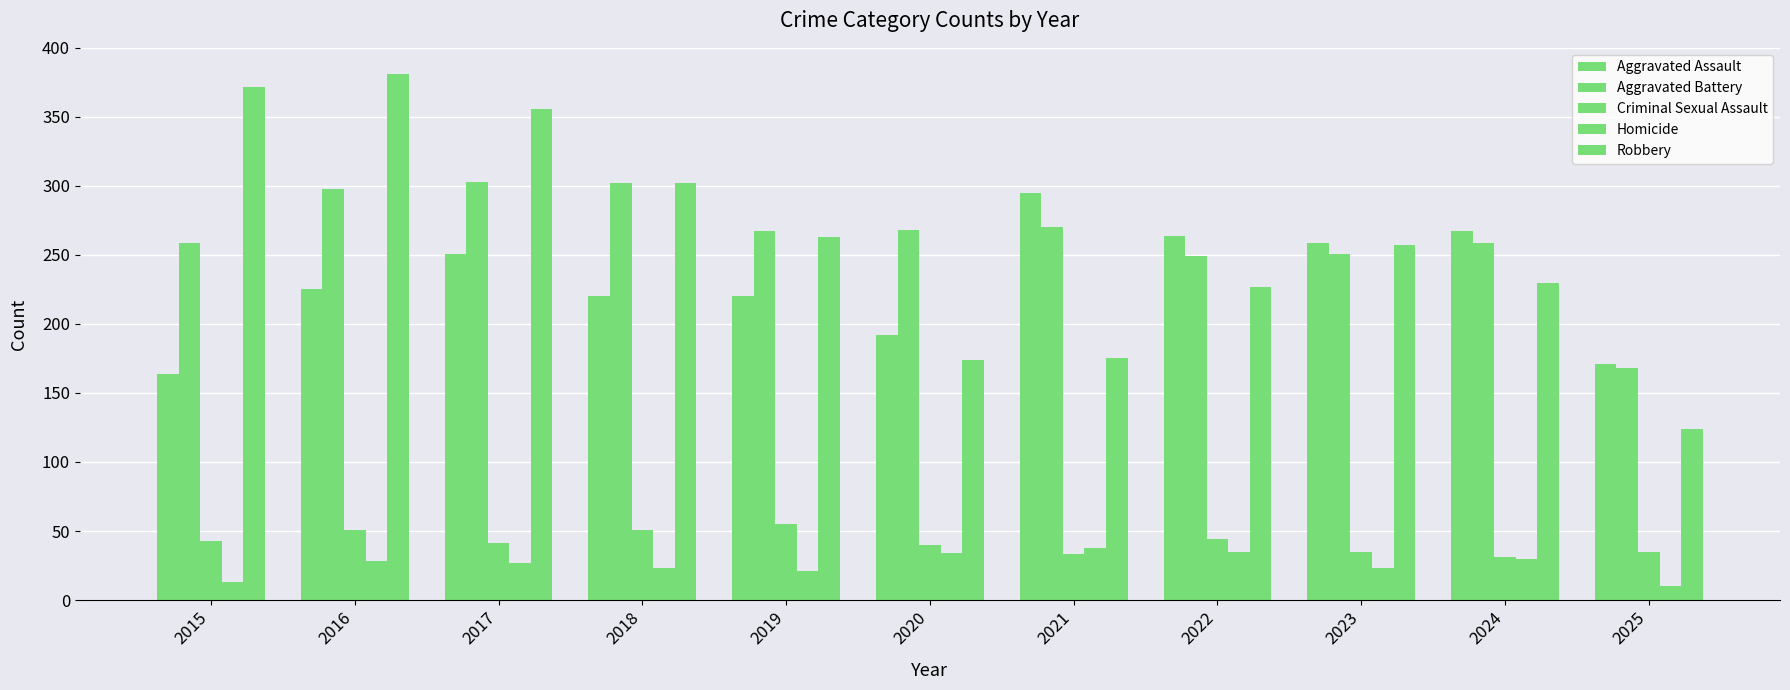

At which label is Aggravated Assault closest to 229?

2016